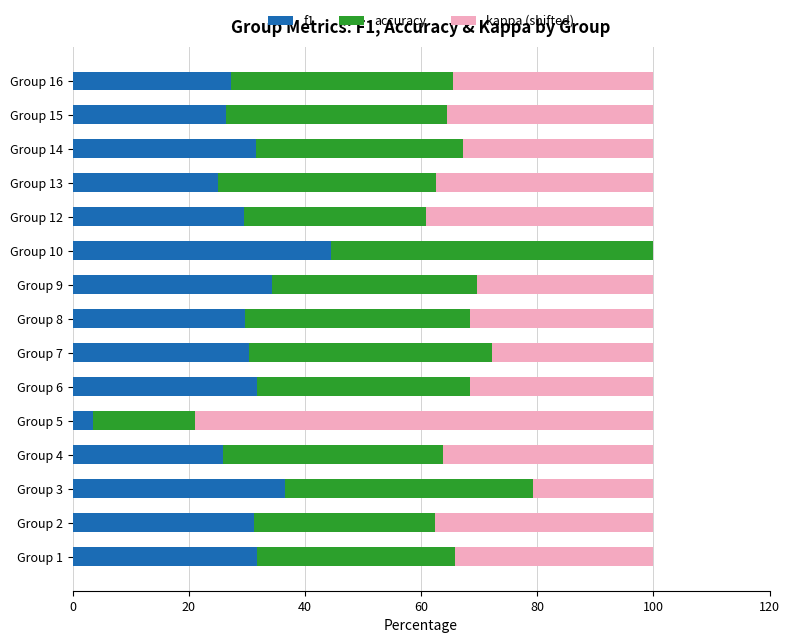

Count the number of categories in the chart.

15